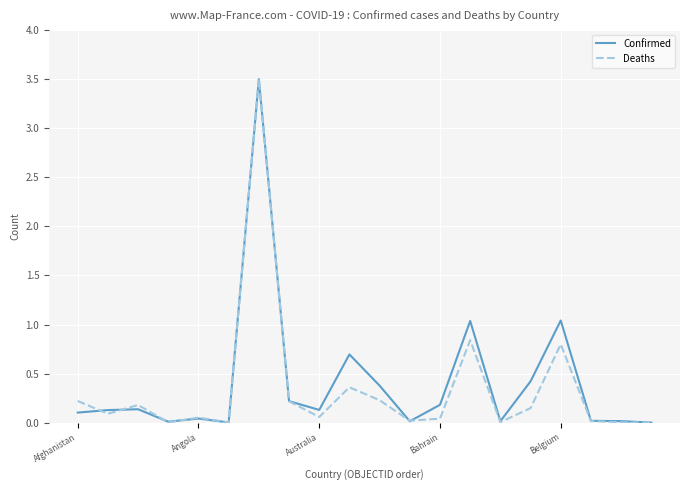

How many lines are shown in the chart?

2